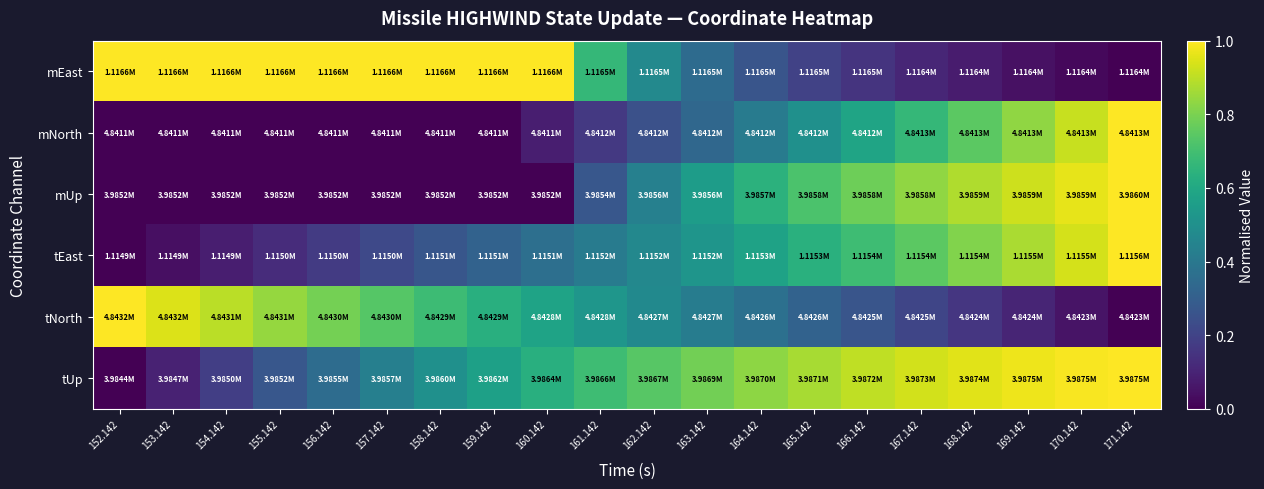

What is the difference between the highest and lowest values at 154.142?

1.0